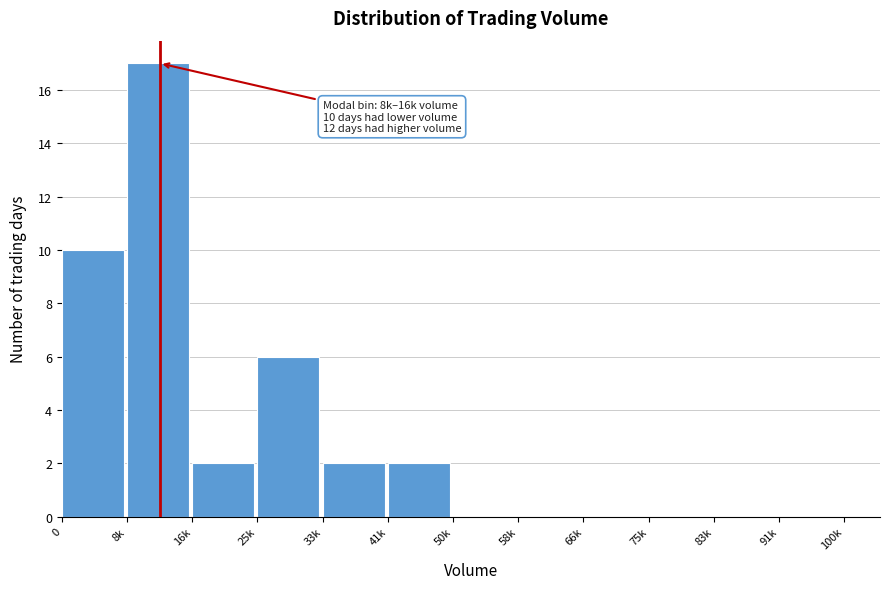

Reading right to left, transcribe all the data shown in this chart.

91k=0	83k=0	75k=0	66k=0	58k=0	50k=0	41k=2	33k=2	25k=6	16k=2	8k=17	0=10